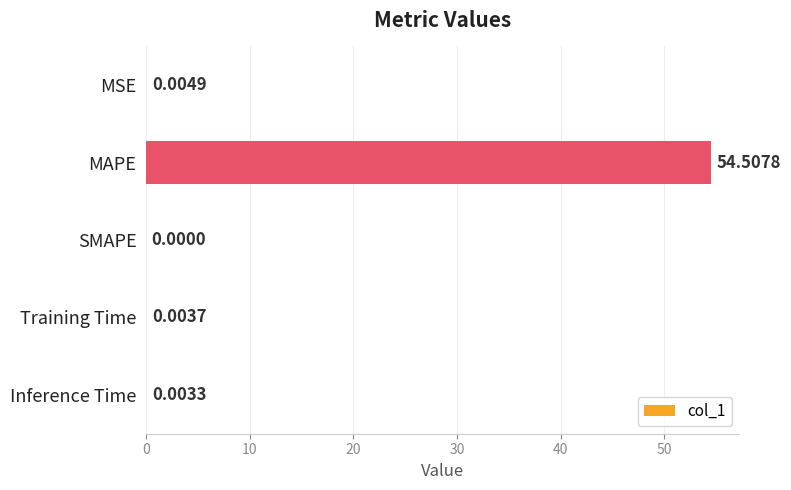

At which category does the chart reach its peak across all series?

MAPE